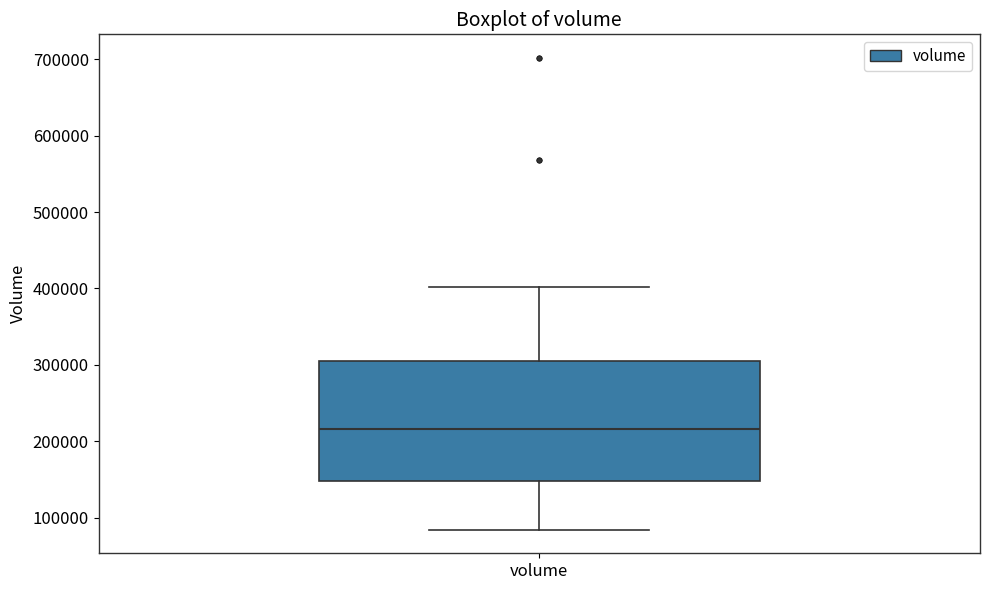

Transcribe this box plot: give where the median line is, the range the box spans, and where the two whiskers end, as read against the y-axis. The values are not printed on the chart, so give them approximately, as read against the axis.

median 220000, box 150000 to 300000, whiskers 80000 to 400000